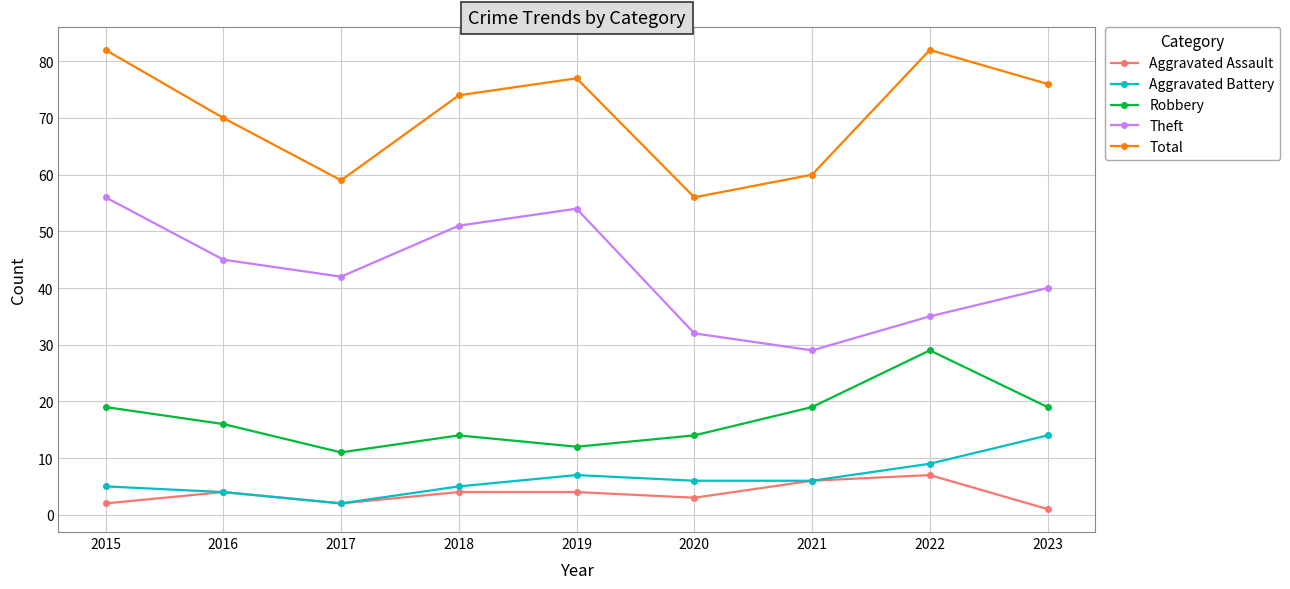

What is the difference between the Robbery values at 2023 and 2019?

7